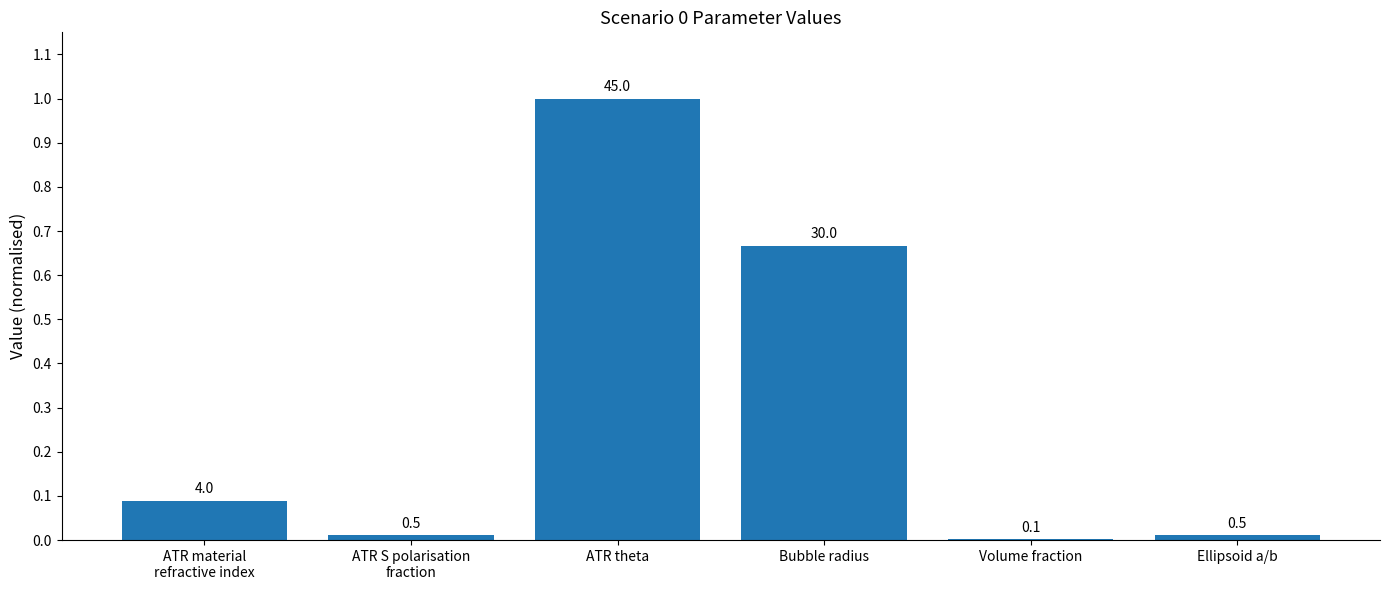

What is the difference between the maximum and minimum values?

1.0